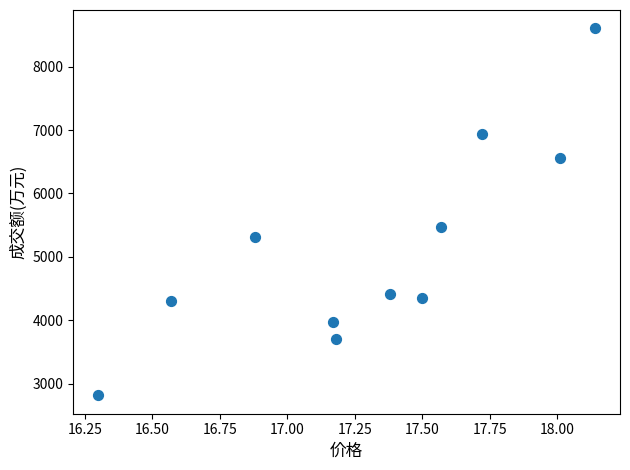

What Y value in the scatter plot is closest to 5709?

5471